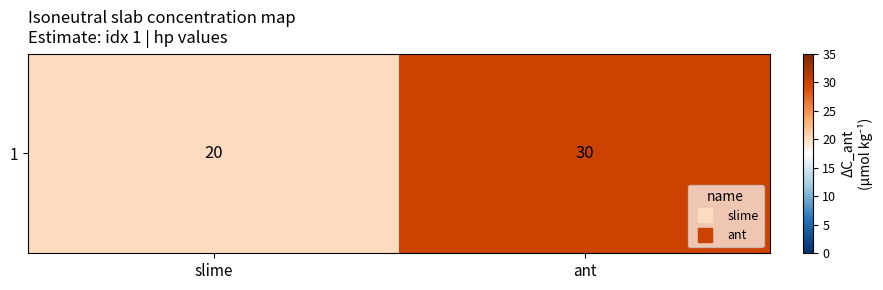

What is the ratio of the value at ant to the value at slime?

1.5